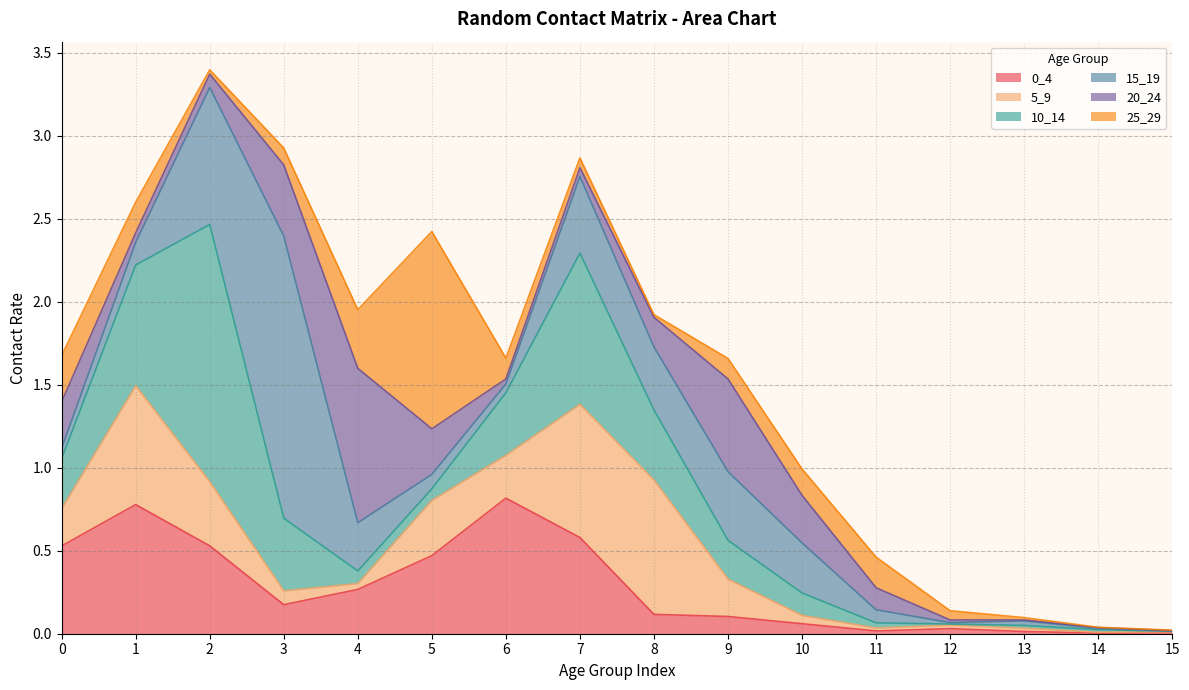

True or false: 0_4 has more than 2 interior local peaks.

True